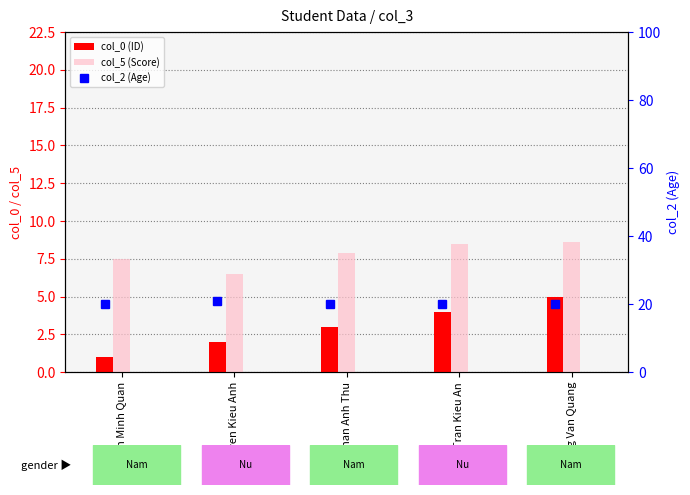

What is the maximum value for col_5 (Score)?

8.6